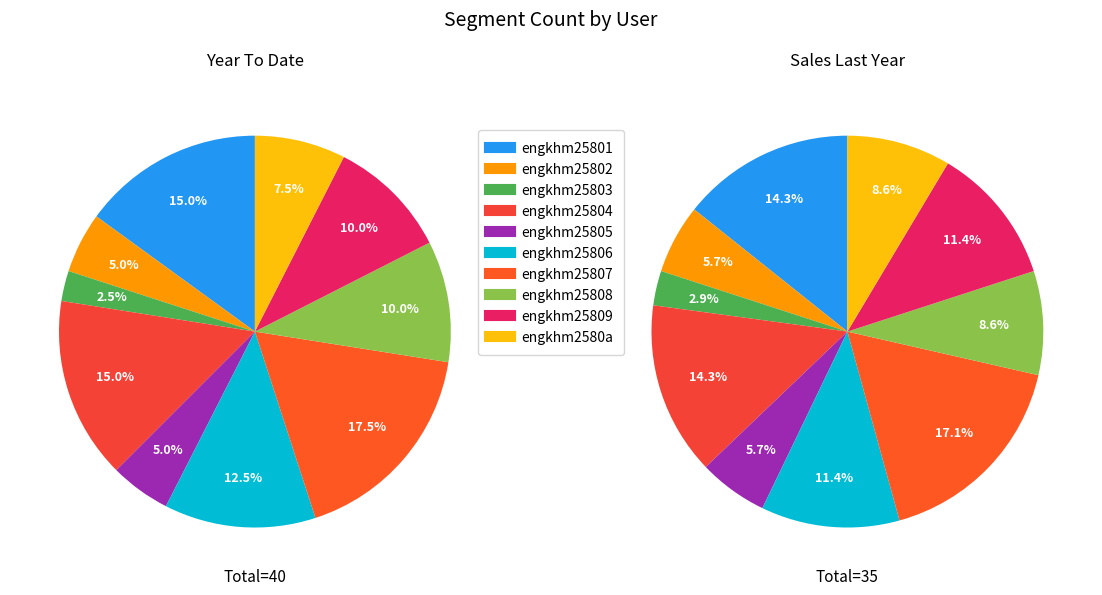

Between engkhm25804 and engkhm25803, which is larger?

engkhm25804